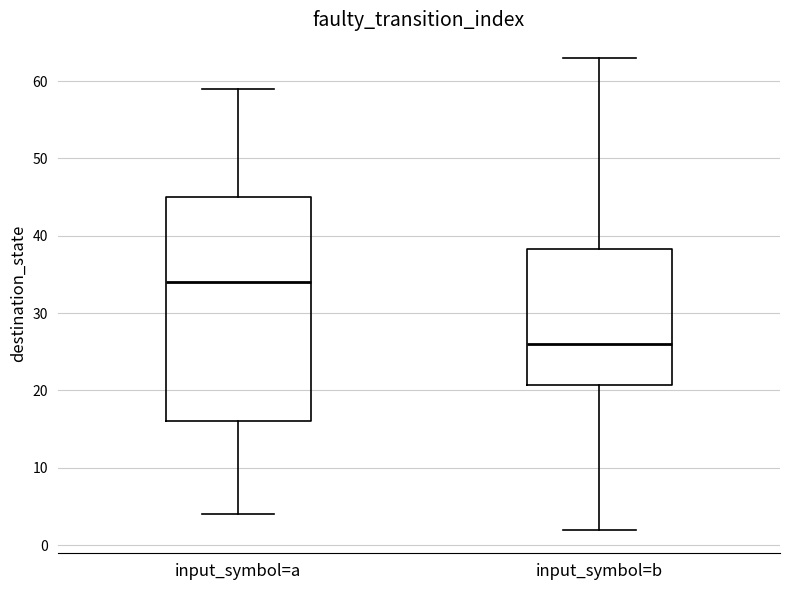

Reading left to right, transcribe this box plot: for each box, give where its median line is, the range the box spans, and where its two whiskers end, as read against the y-axis. The values are not printed on the chart, so give them approximately, as read against the axis.

input_symbol=a: median 34, box 16 to 45, whiskers 4 to 59
input_symbol=b: median 26, box 21 to 38, whiskers 2 to 63